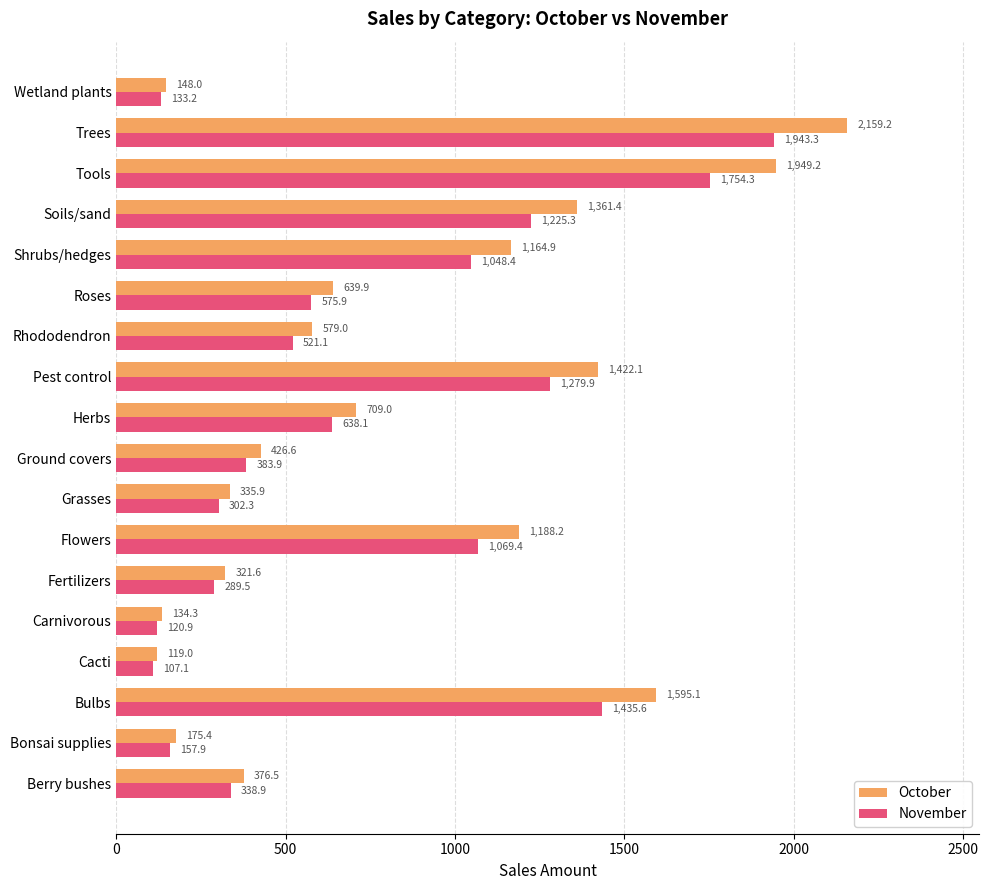

What is the smallest value displayed?

107.1